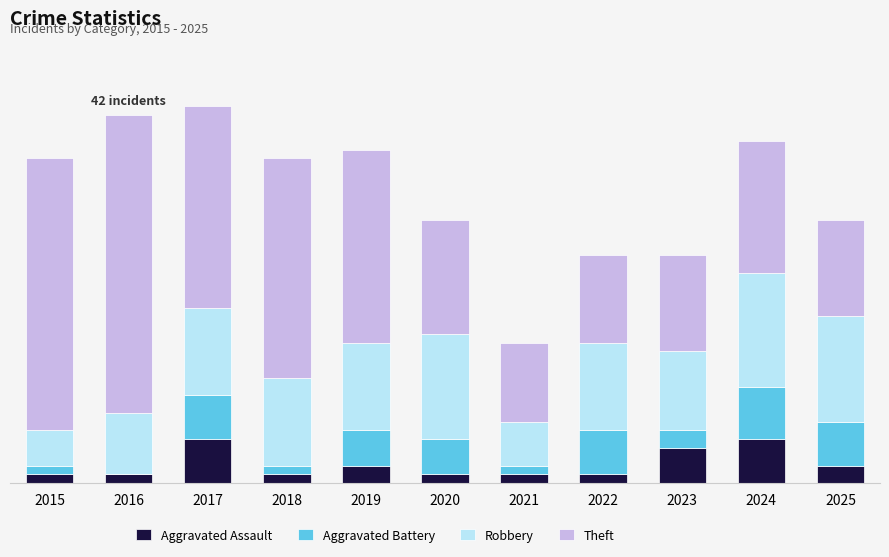

What are all the series names shown in the legend?

Aggravated Assault, Aggravated Battery, Robbery, Theft